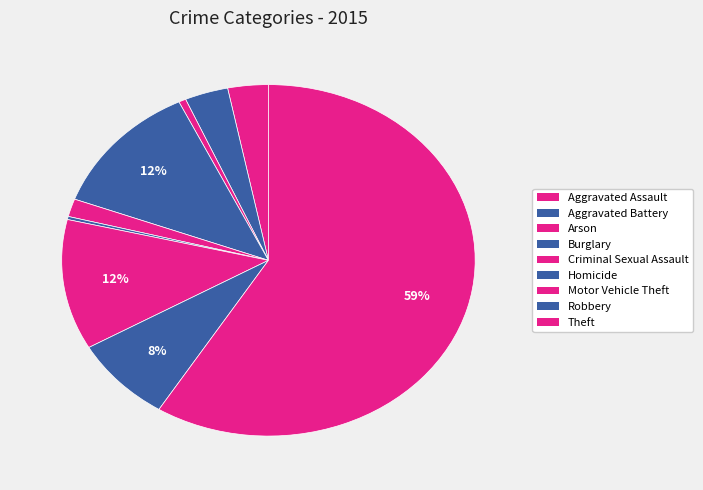

Does Theft account for over 50% of the chart?

Yes